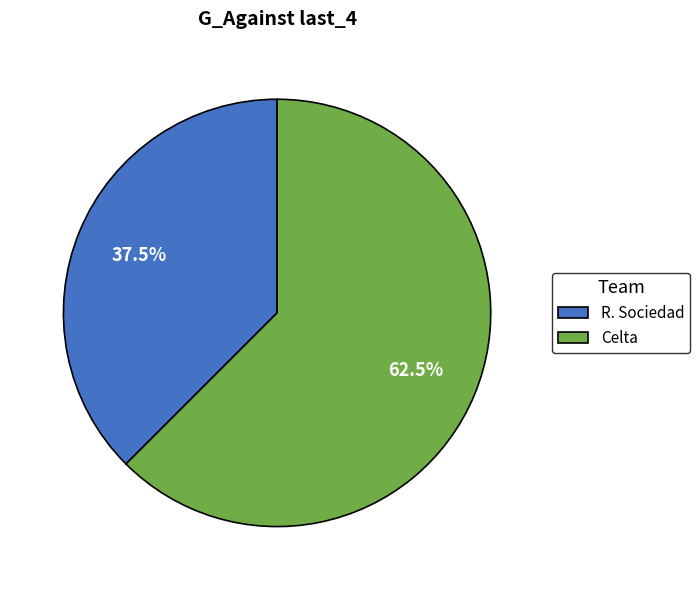

How many slices are in this pie chart?

2